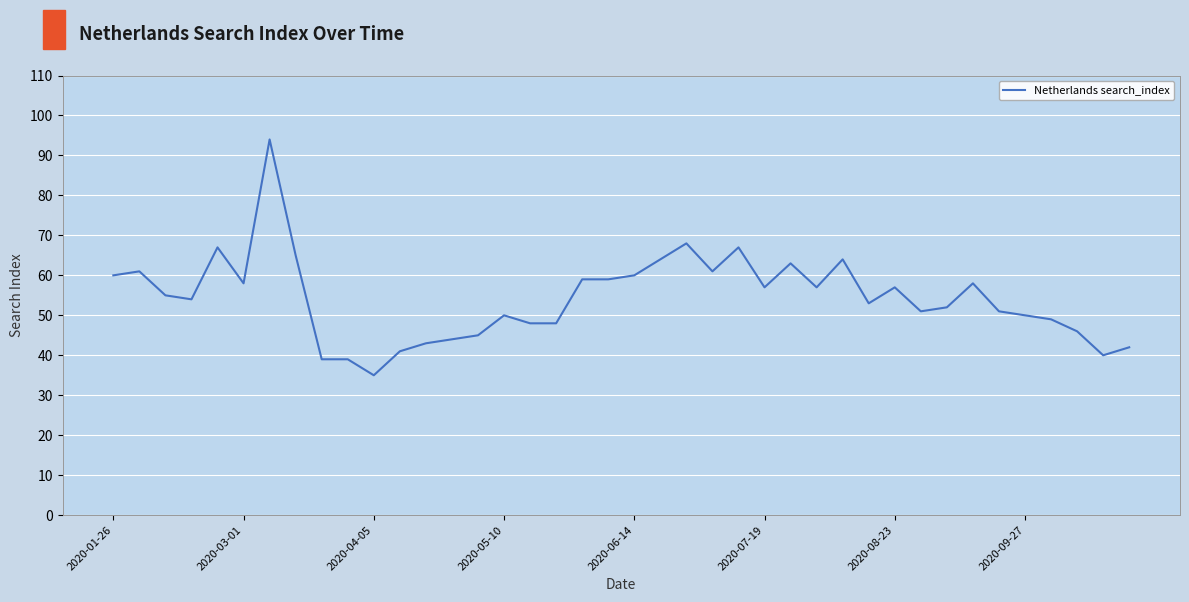

What is the difference between the maximum and minimum values?

59